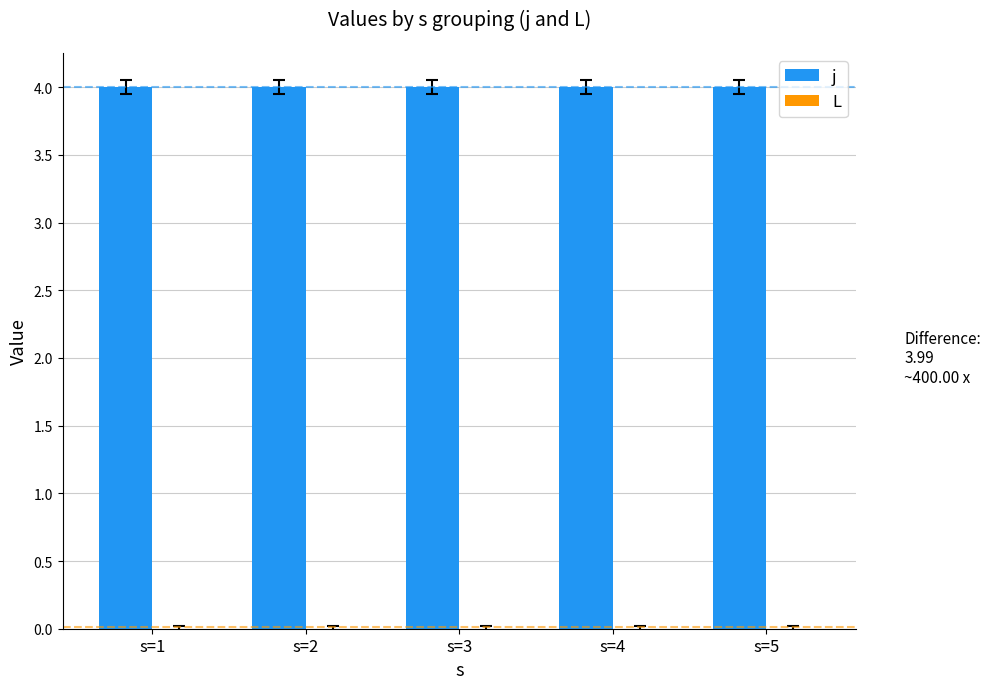

How many data points does each series have?

5